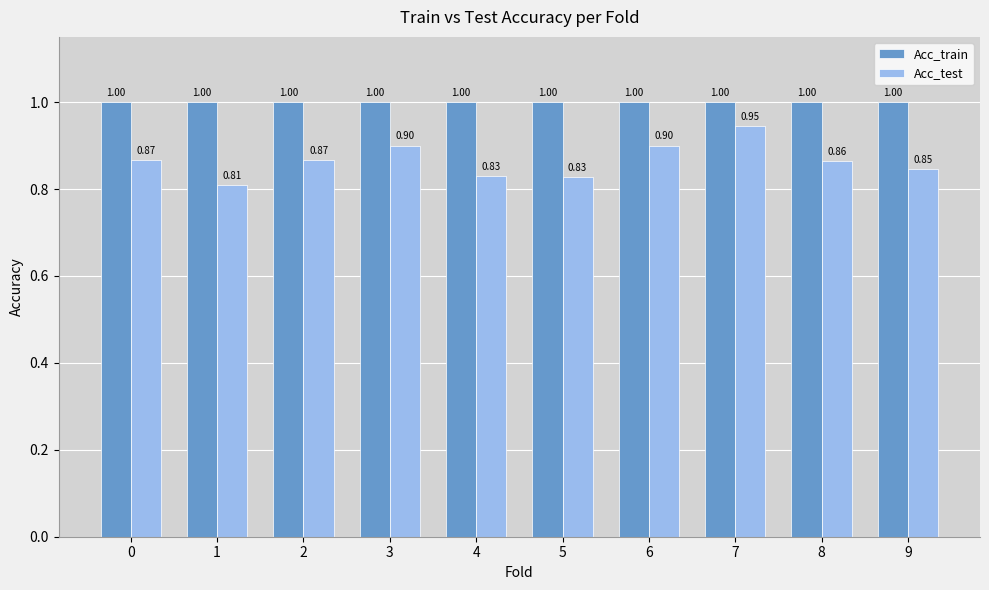

Between 5 and 7, which series saw the biggest shift?

Acc_test